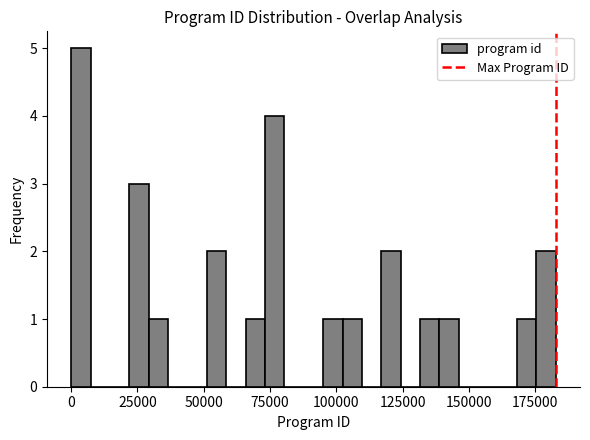

Read against the x-axis, roughly where is the centre of the tallest bar?

5000